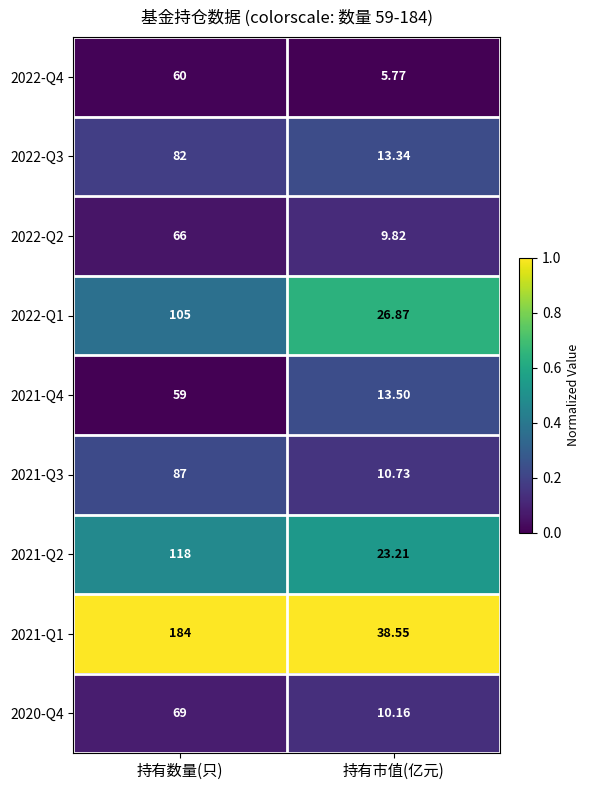

At which category does the chart reach its minimum across all series?

持有市值(亿元)